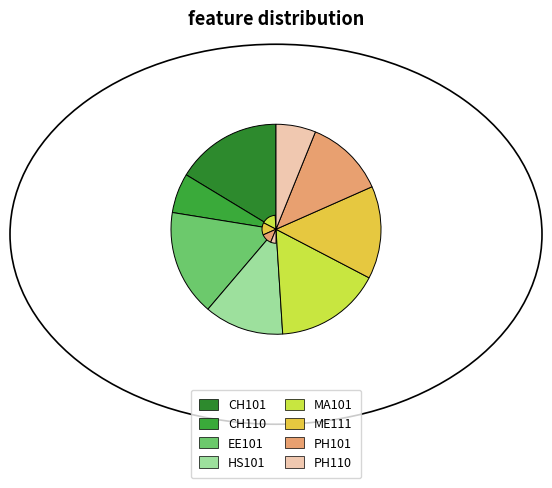

Which slice is the smallest?

CH110